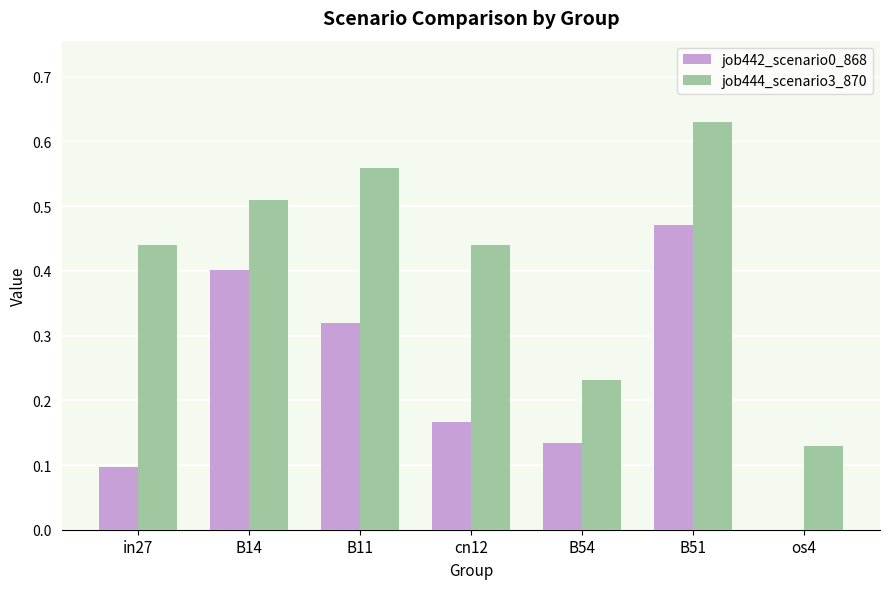

How many data points does each series have?

7